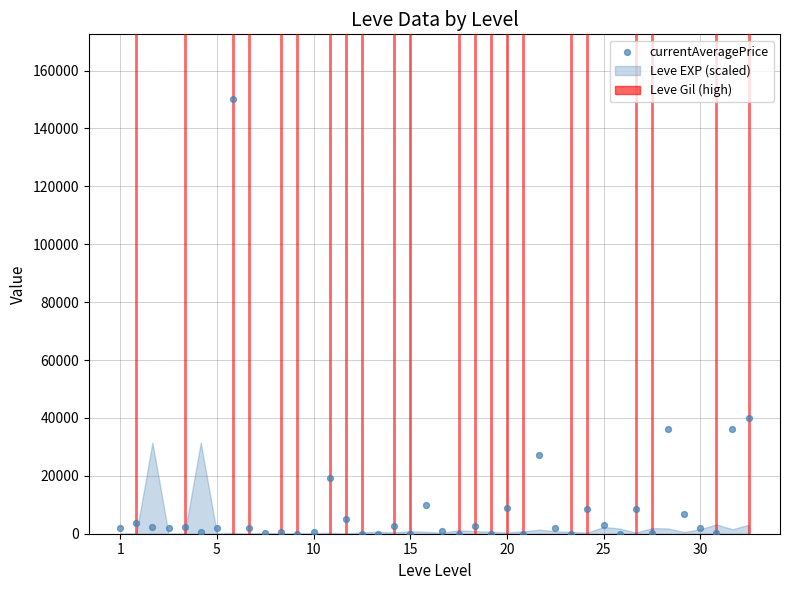

What is the range of Y values (max minus min)?

150000